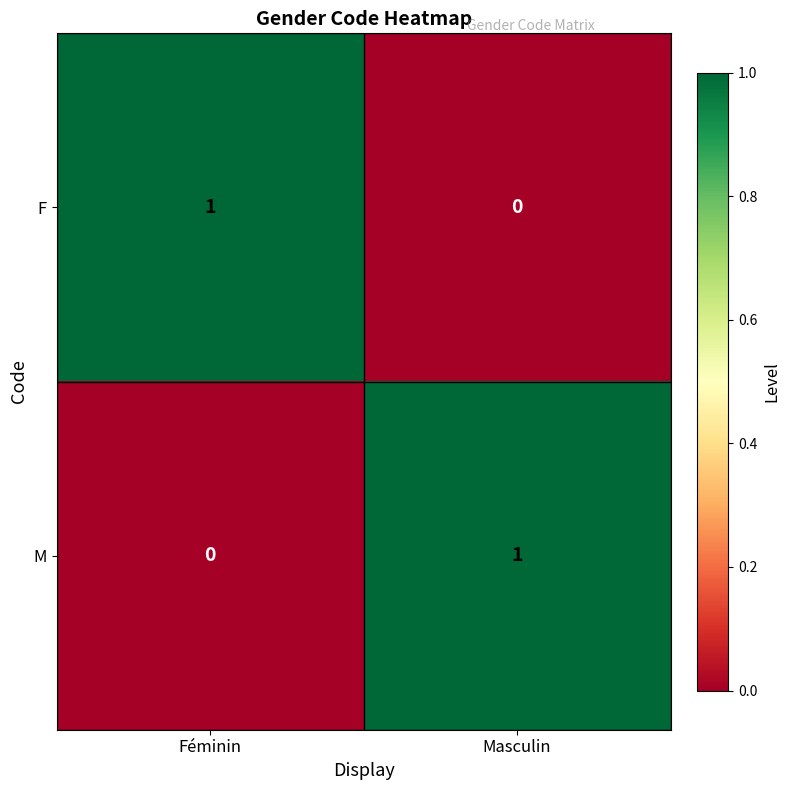

At which label is F closest to 0?

Masculin